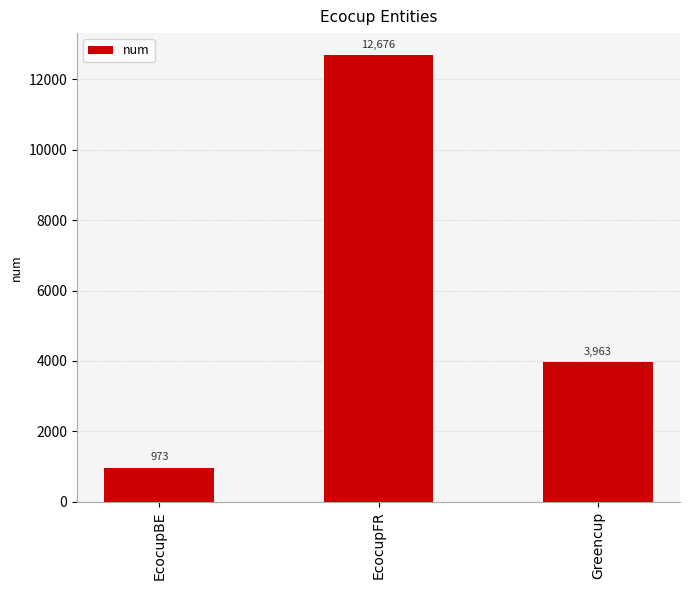

Reading right to left, list all the values displayed in this chart.

Greencup=3963	EcocupFR=12676	EcocupBE=973